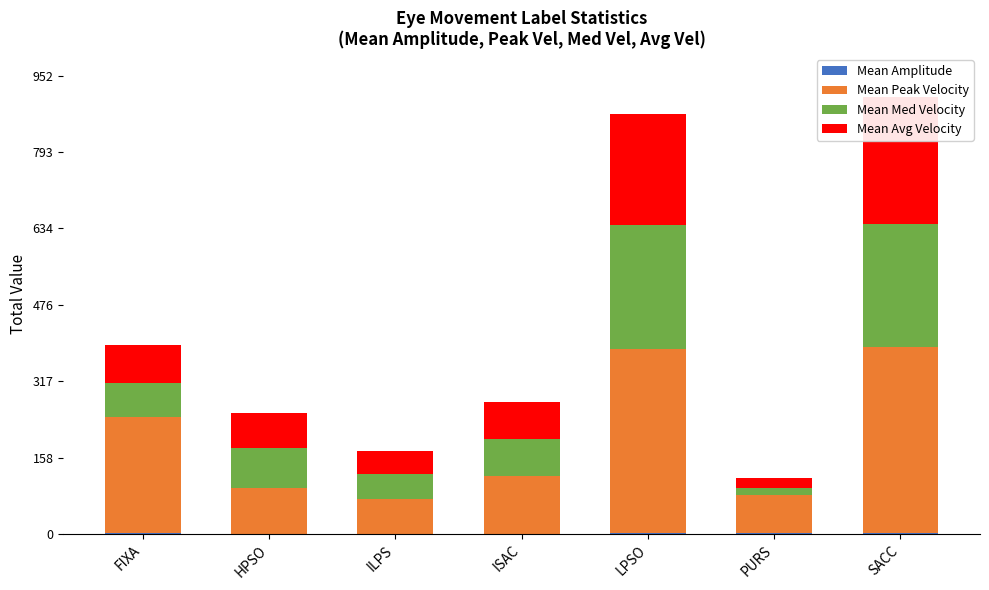

The value of Mean Med Velocity at FIXA is 68.9. True or false?

True